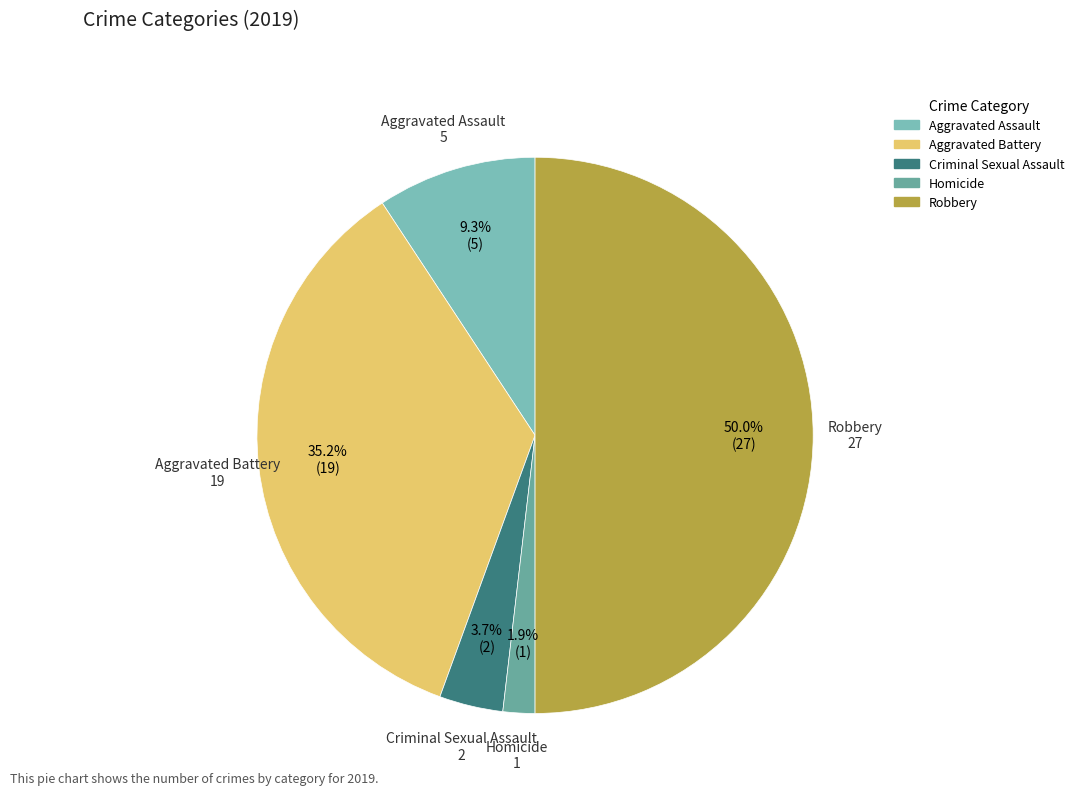

How many slices are in this pie chart?

5